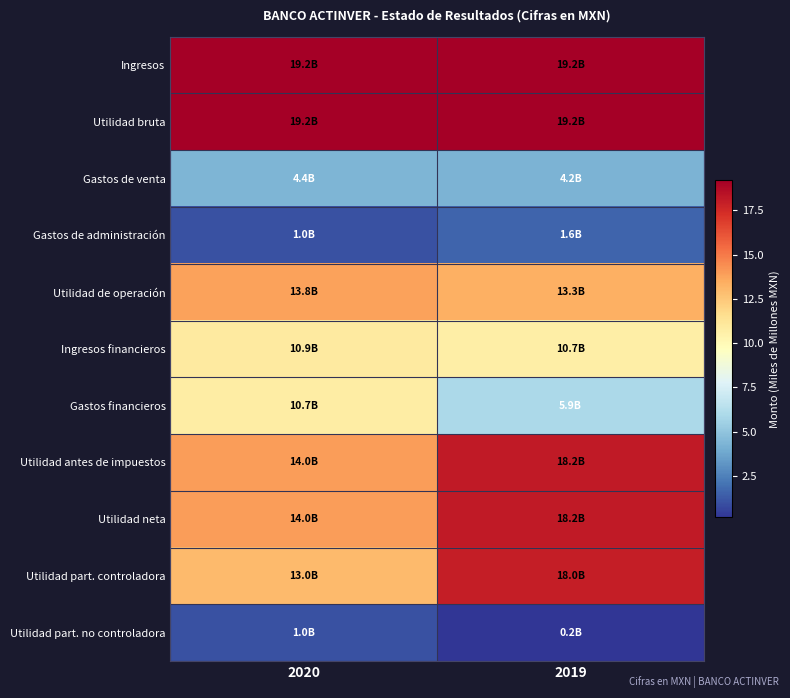

How many categories are shown in the chart?

2